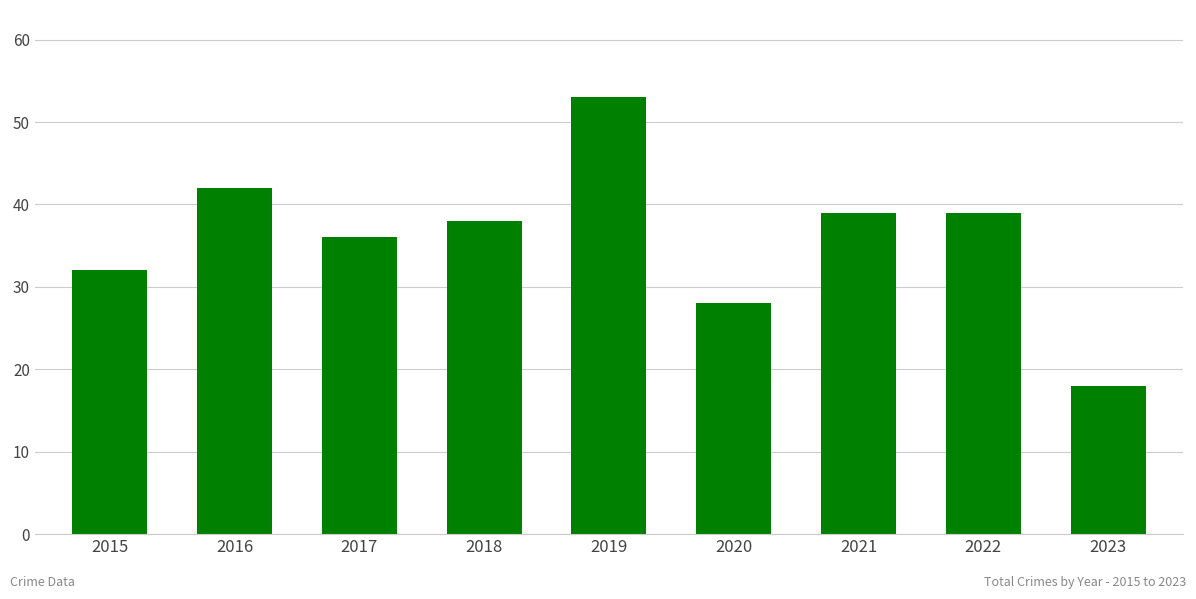

Are the bars horizontal?

No